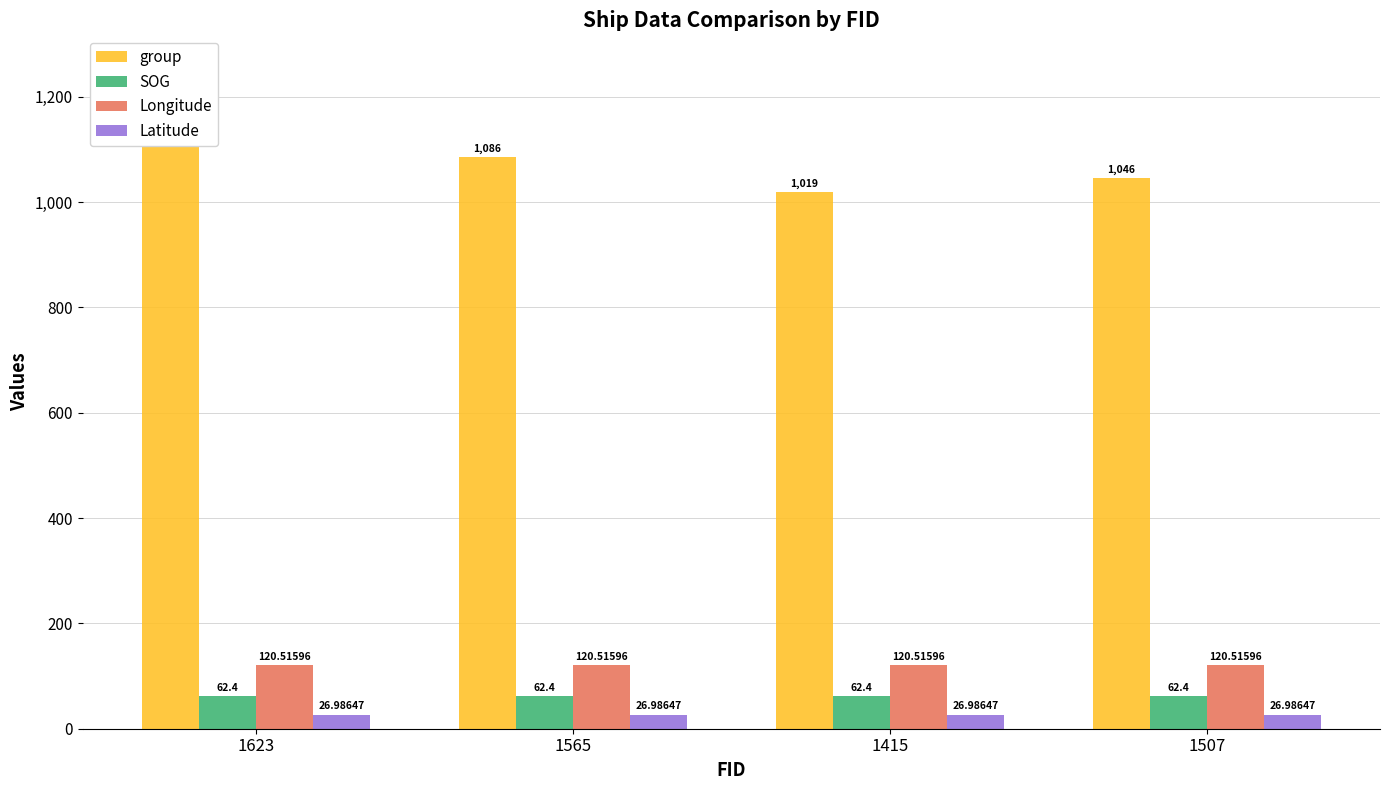

What is the average value of the group series?

1074.0